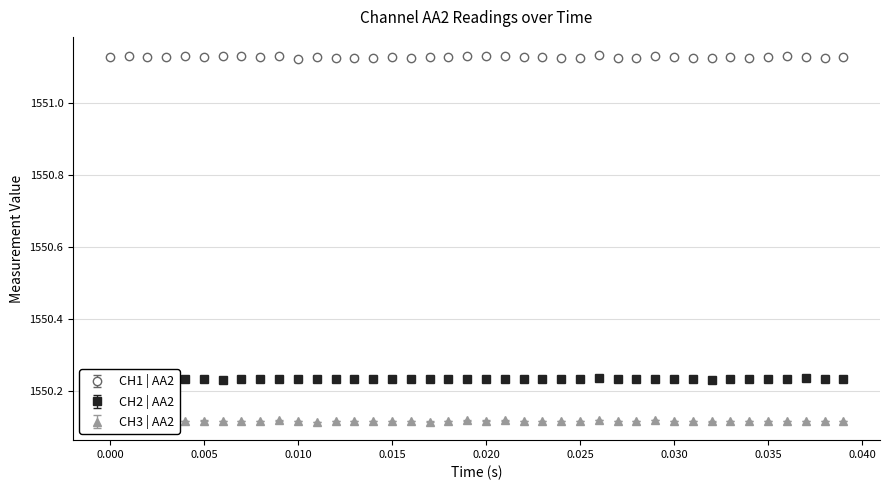

At how many categories does at least one series exceed 1550?

40